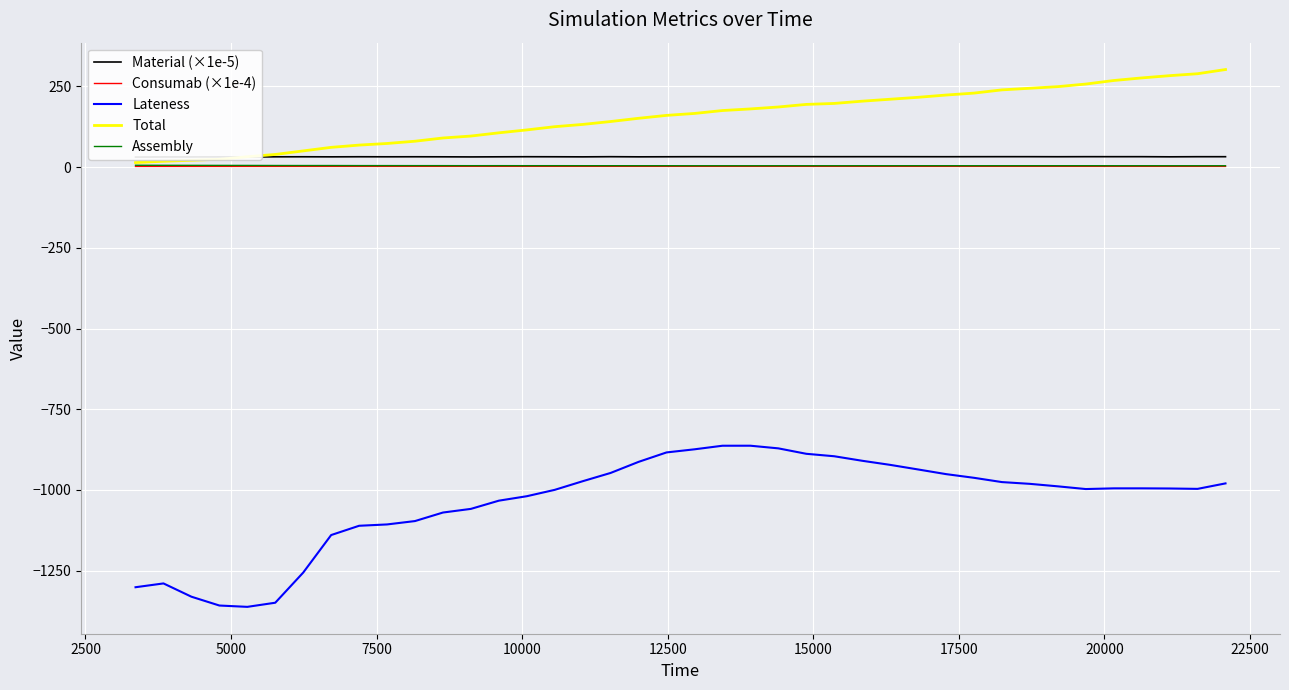

True or false: Lateness and Consumab (×1e-4) cross at least once.

False